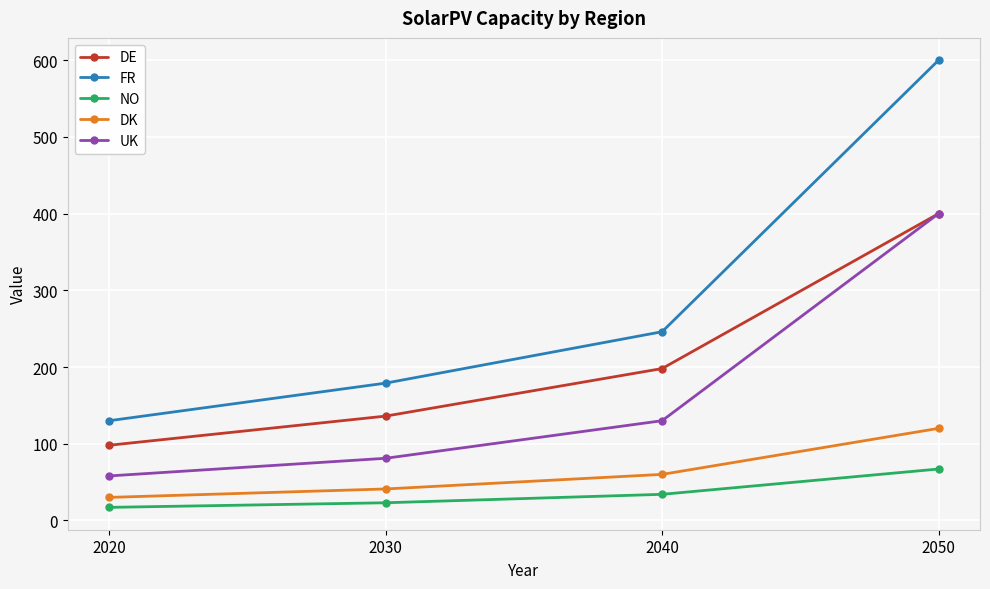

Which label corresponds to the smallest value in the chart?

2020